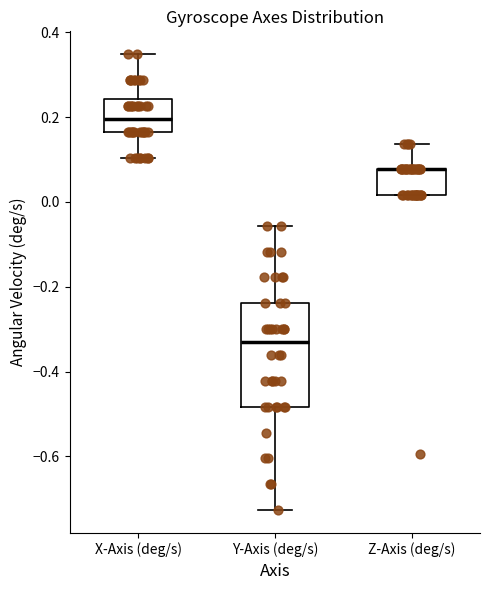

Reading left to right, read every box against the y-axis: the position of its median line, the range the box covers, and the ends of its whiskers. The values are not printed on the chart, so give them approximately, as read against the axis.

X-Axis (deg/s): median 0.20, box 0.16 to 0.24, whiskers 0.10 to 0.34
Y-Axis (deg/s): median -0.34, box -0.48 to -0.24, whiskers -0.72 to -0.06
Z-Axis (deg/s): median 0.08 (drawn on the box's upper edge), box 0.02 to 0.08, whiskers 0.02 to 0.14